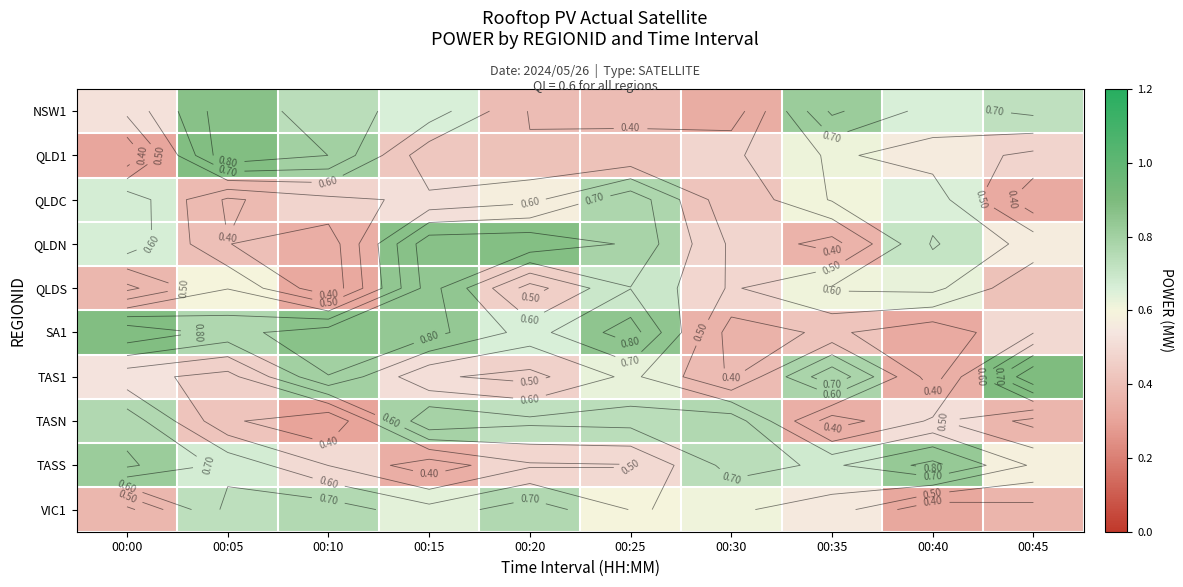

At which category is the sum across all series the highest?

00:15